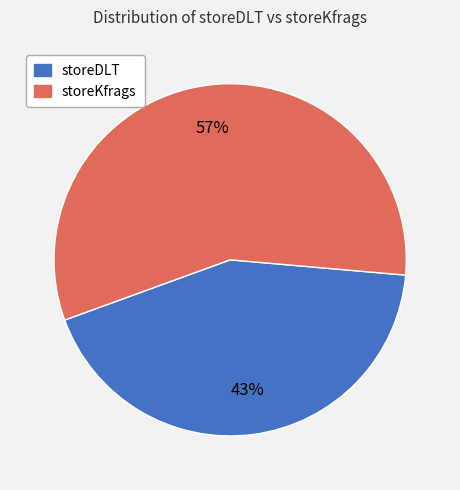

Combined, do storeDLT and storeKfrags account for over 50%?

Yes